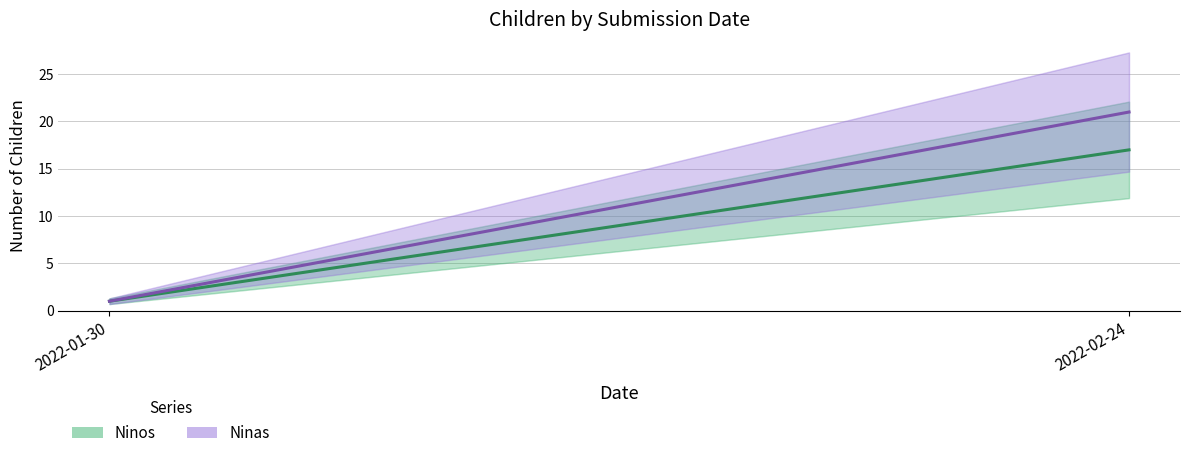

At 2022-01-30, list the series in order from smallest to largest.

Ninos, Ninas